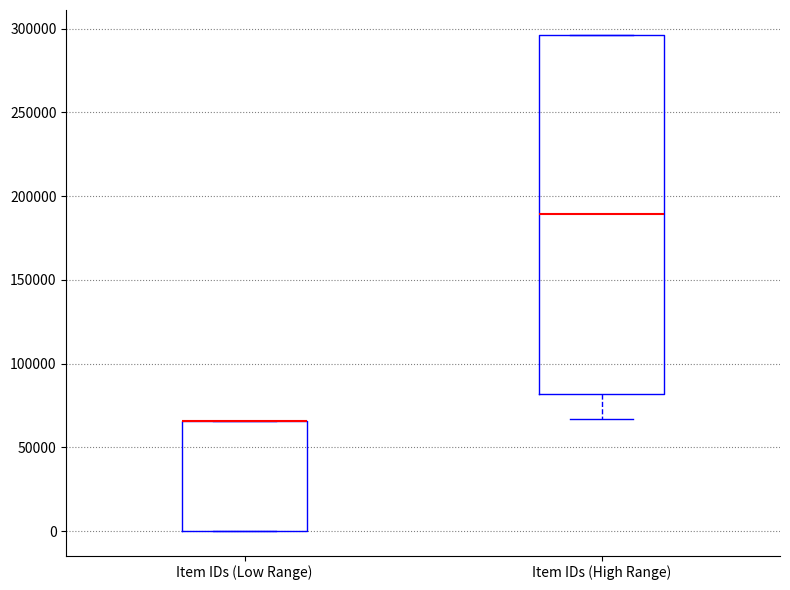

Reading left to right, transcribe this box plot: for each box, give where its median line is, the range the box spans, and where its two whiskers end, as read against the y-axis. The values are not printed on the chart, so give them approximately, as read against the axis.

Item IDs (Low Range): median 65000 (drawn on the box's upper edge), box 0 to 65000, whiskers 0 to 65000
Item IDs (High Range): median 190000, box 80000 to 295000, whiskers 65000 to 295000